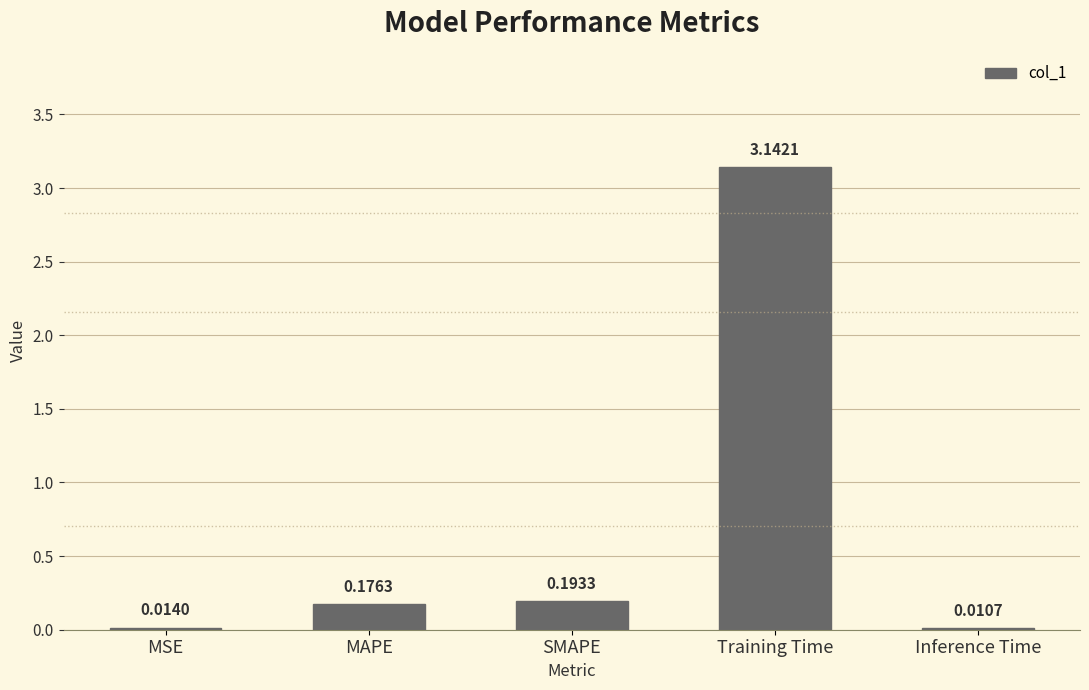

What is the sum of all values?

3.5